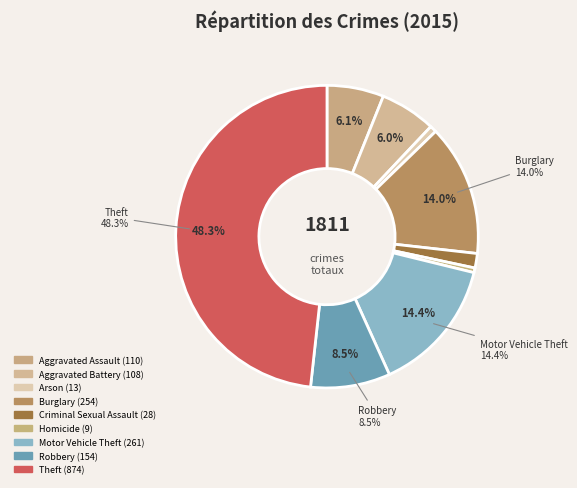

What is the ratio of the value at Aggravated Assault to the value at Robbery?

0.7